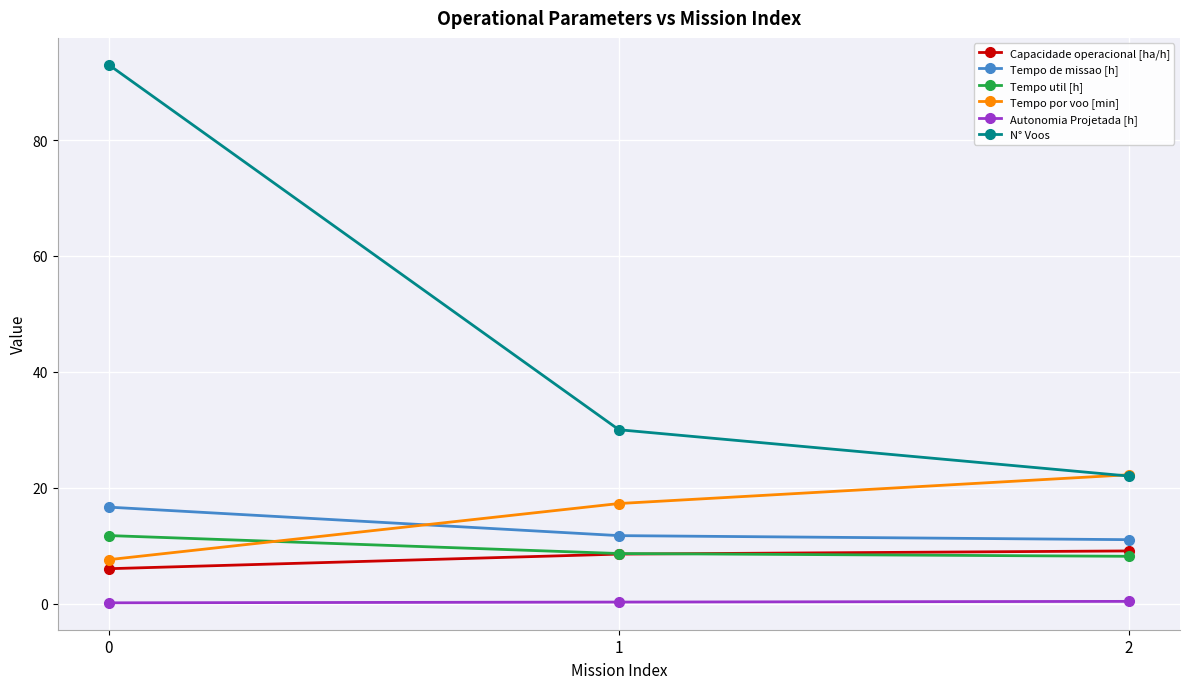

What is the value of the N° Voos point at the 3rd from the left?

22.0